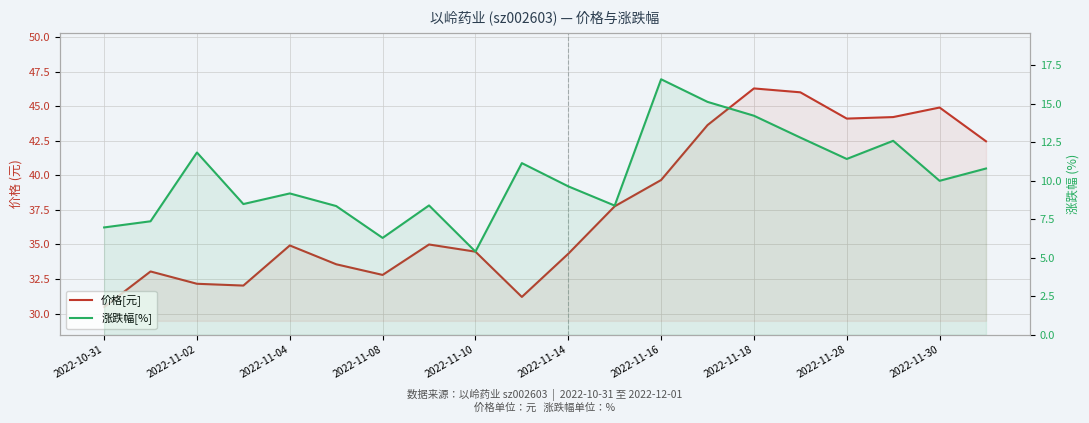

What position from the left is 13?

14